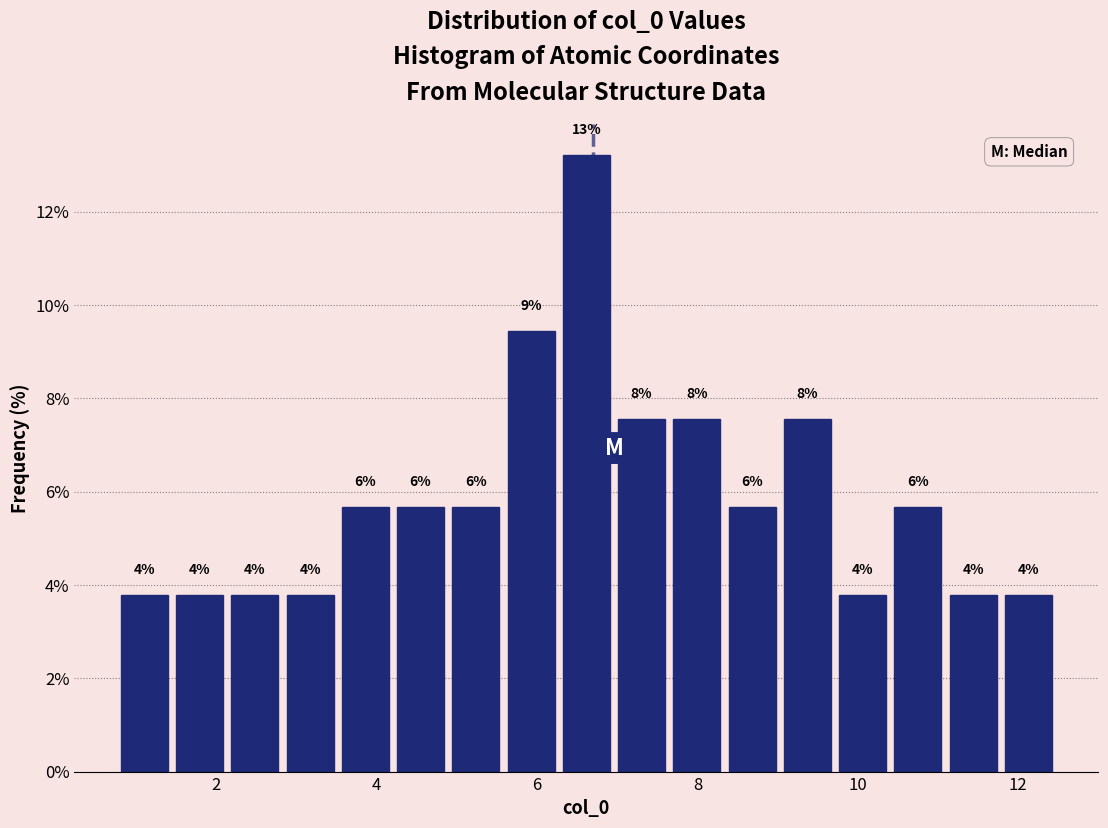

Read against the x-axis, roughly where is the centre of the tallest bar?

6.6